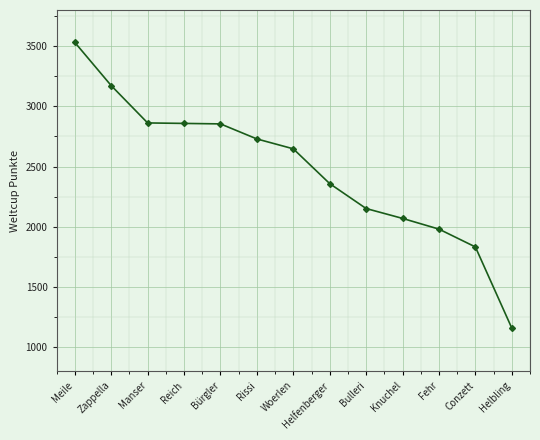

Which label corresponds to the smallest value in the chart?

Helbling